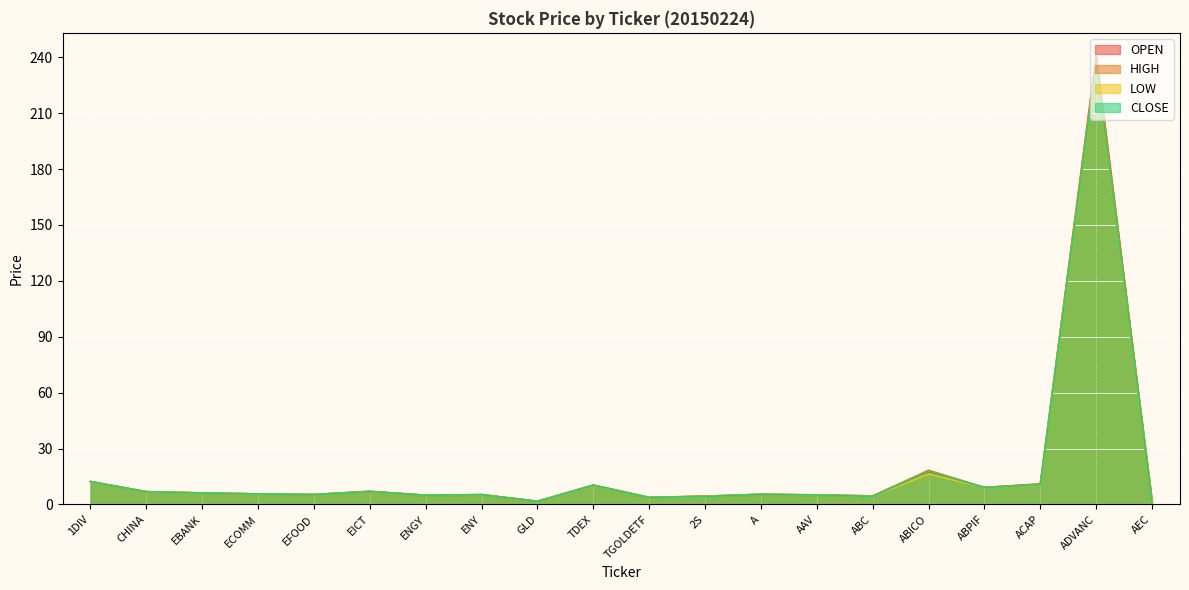

True or false: HIGH and CLOSE intersect in this chart.

False